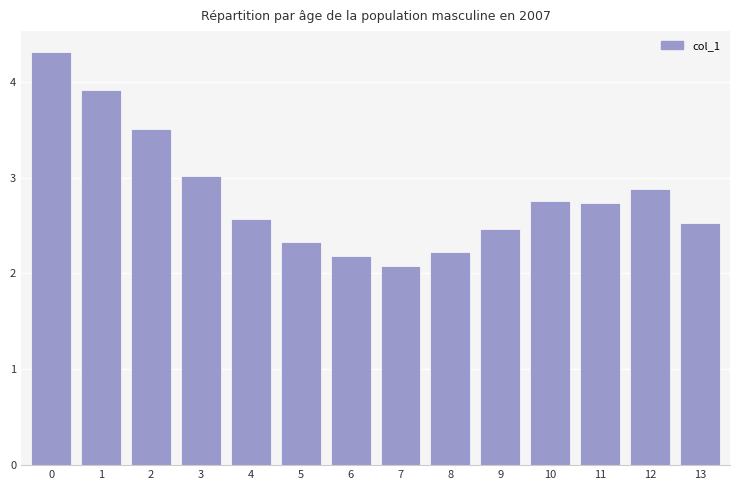

Approximately how many times larger is the value at 4 compared to 2?

0.7